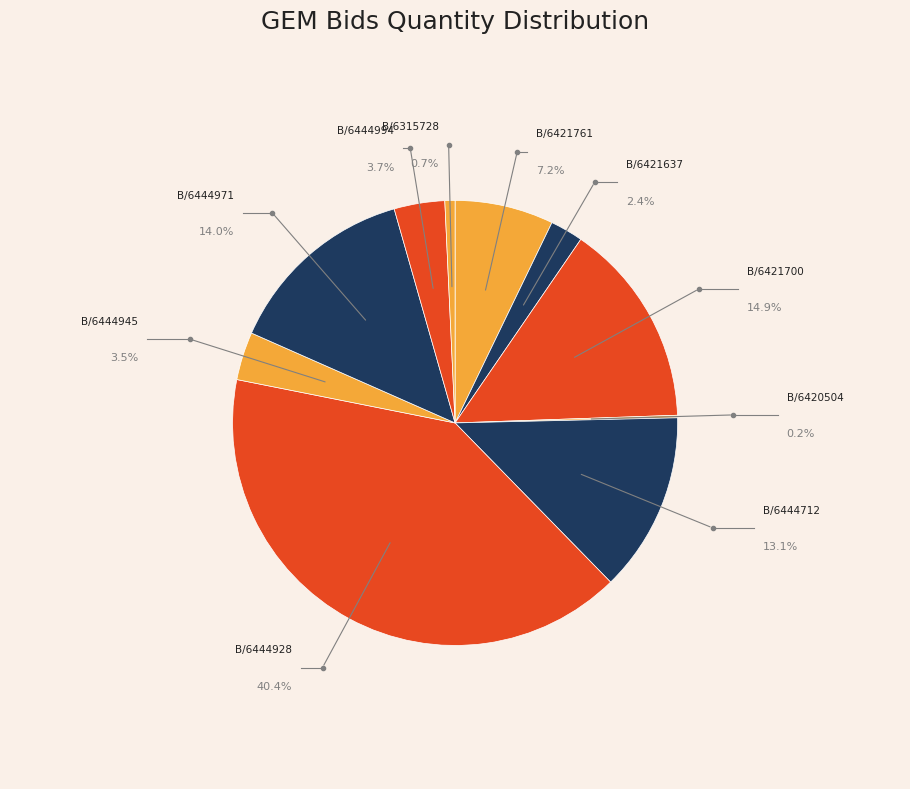

Count the number of slices in the pie.

10